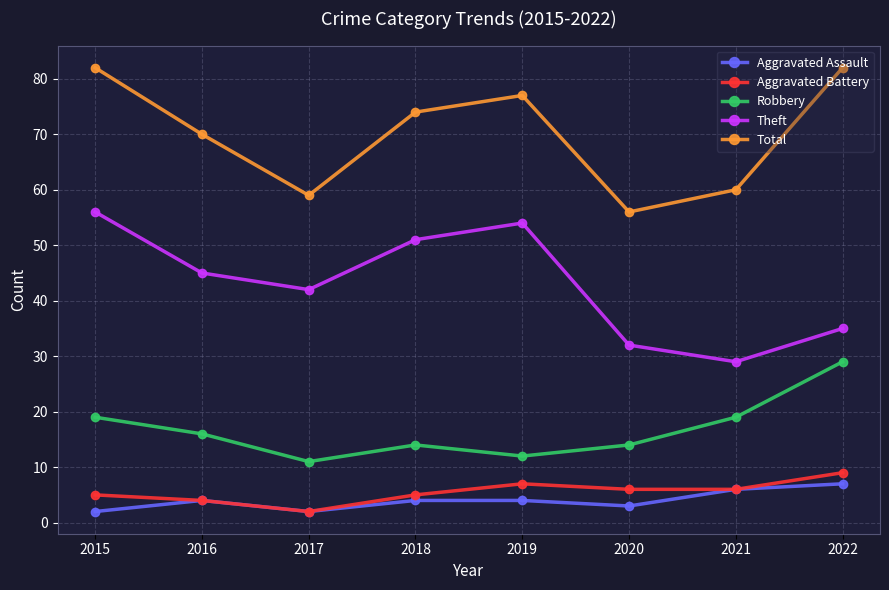

Which category has the lowest value in the Theft series?

2021